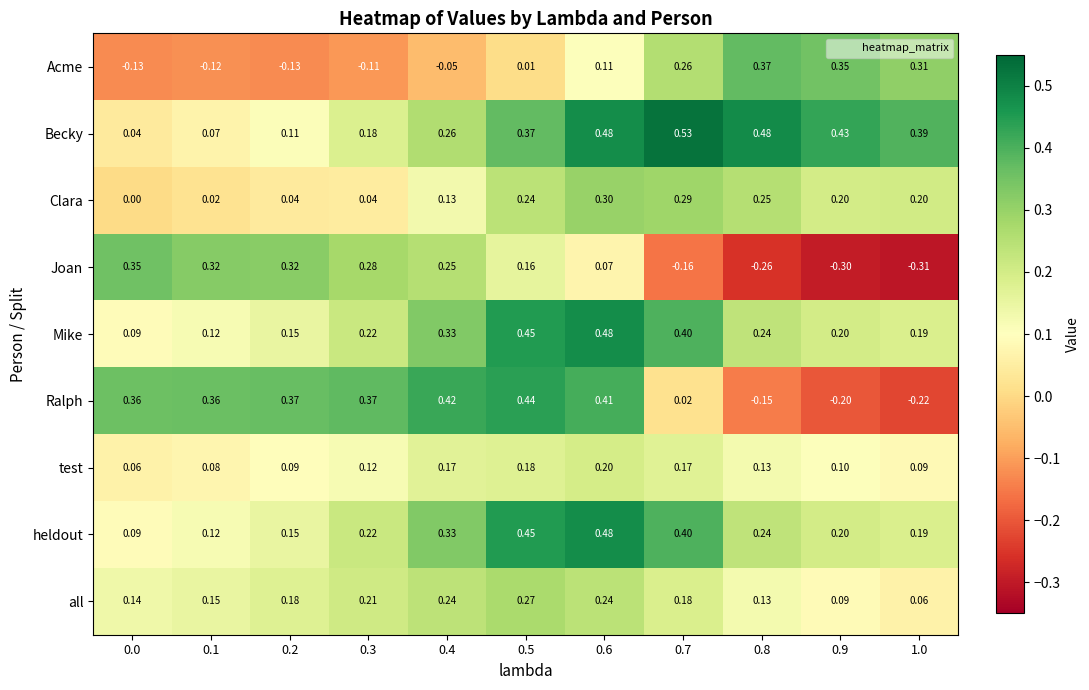

Which series has the largest total across all categories?

Becky